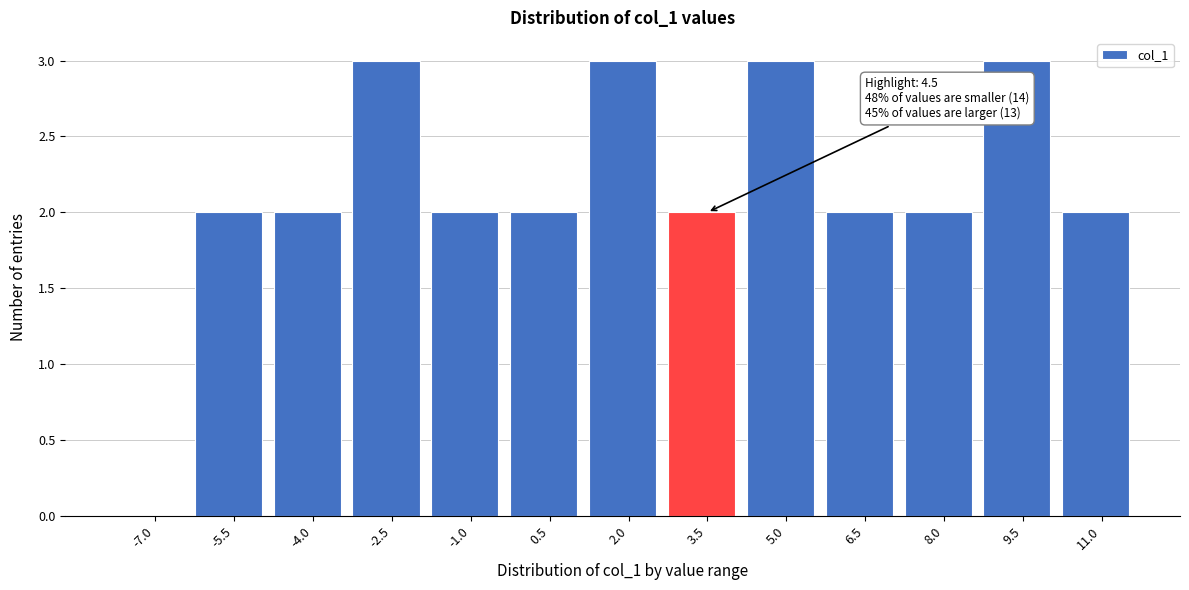

Reading left to right, list all the values displayed in this chart.

-7.0=0	-5.5=2	-4.0=2	-2.5=3	-1.0=2	0.5=2	2.0=3	3.5=2	5.0=3	6.5=2	8.0=2	9.5=3	11.0=2